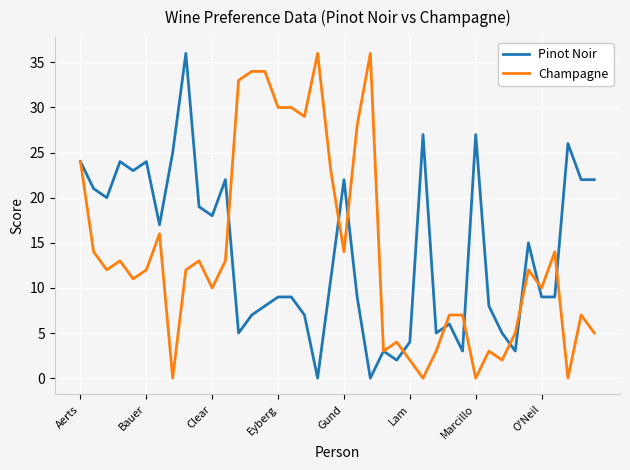

What is the maximum value for Champagne?

36